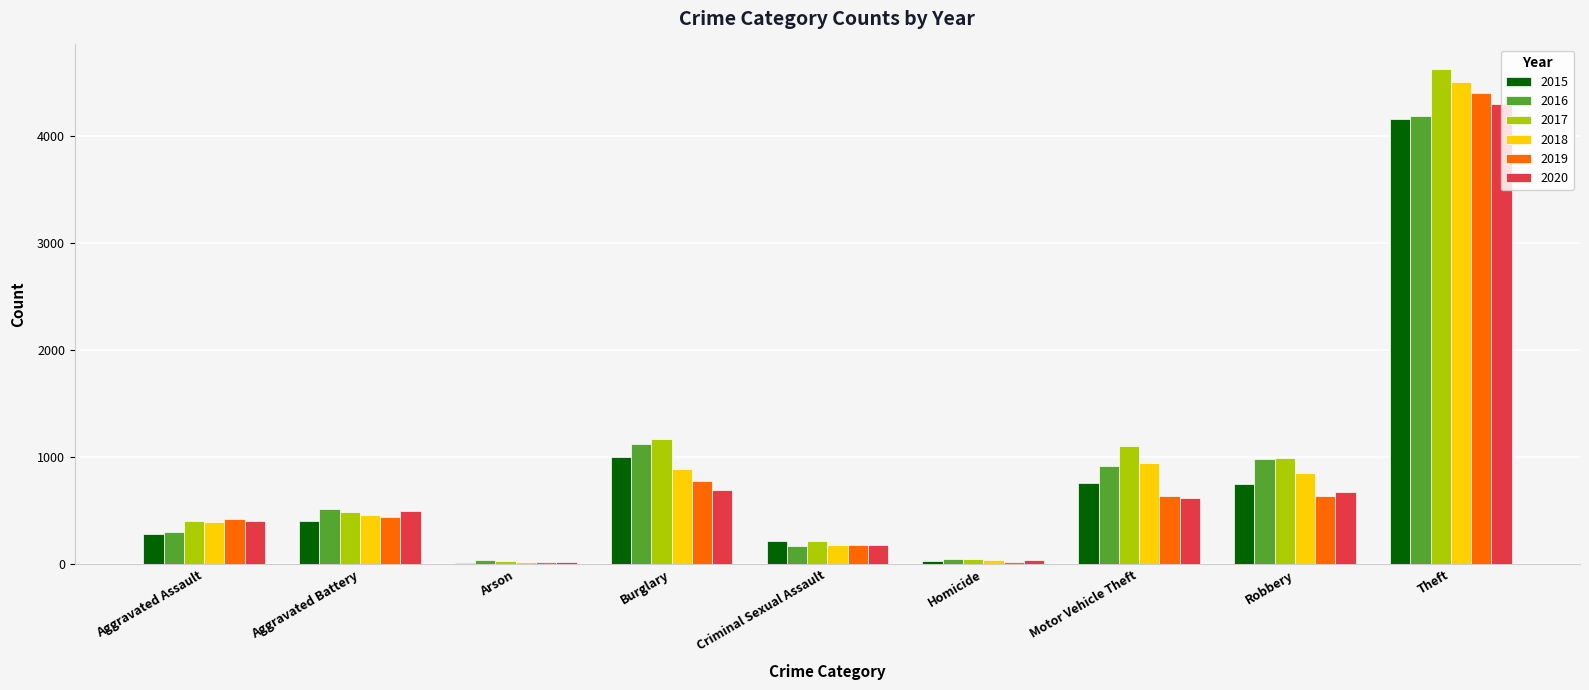

What is the difference between the 2020 values at Burglary and Motor Vehicle Theft?

72